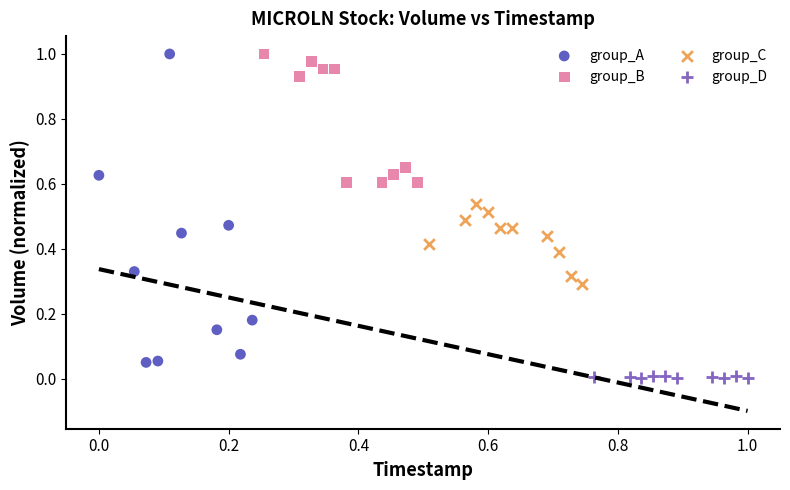

Which series reaches the minimum Y coordinate?

group_D